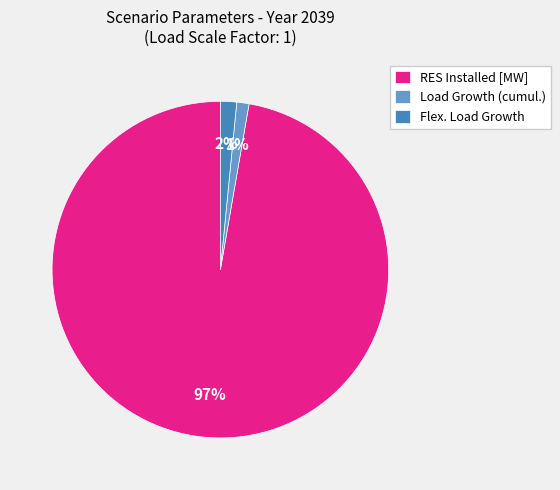

To the nearest percent, what is the difference between the Load Growth (cumul.) and RES Installed [MW] slice percentages?

96%